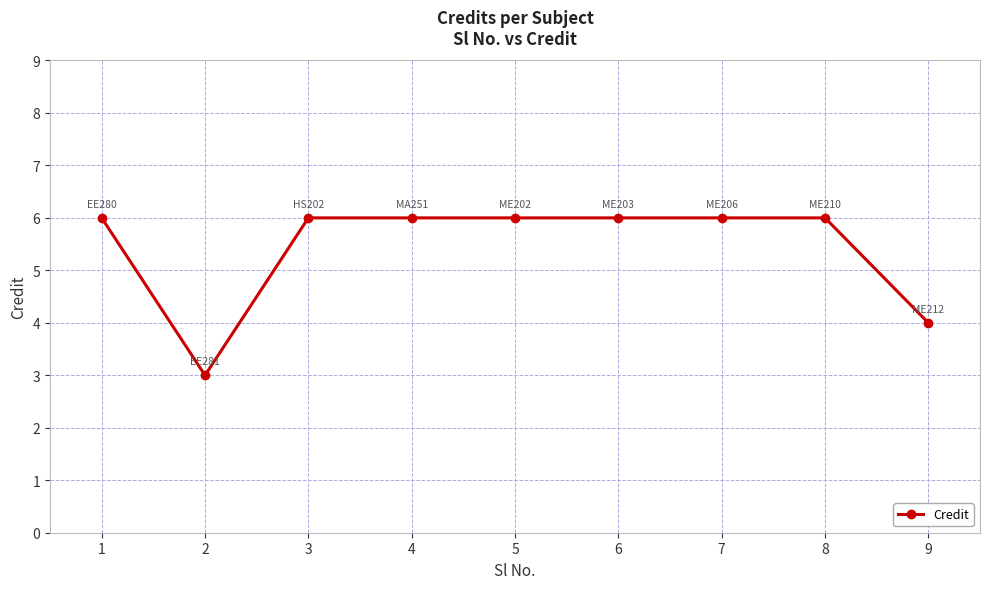

The chart shows a value of 8 at 6. True or false?

False